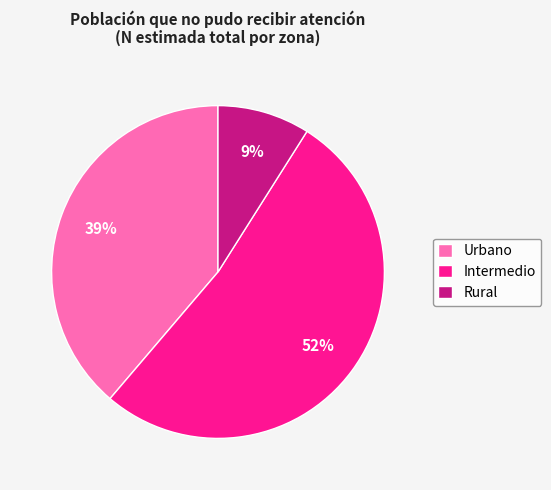

Rank the categories by value from lowest to highest.

Rural, Urbano, Intermedio